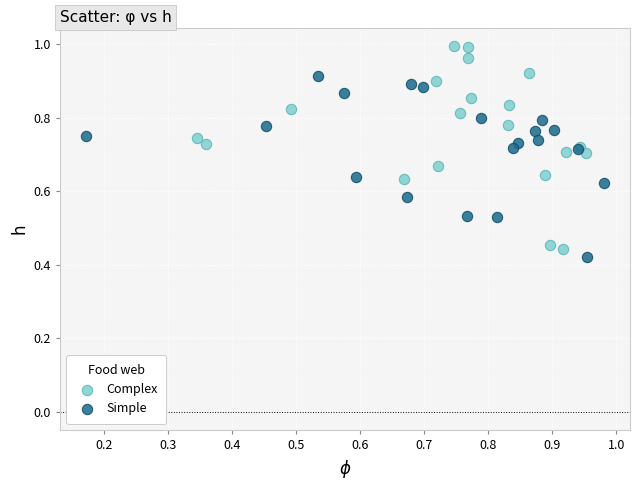

Which series has the largest Y range (max minus min)?

Complex